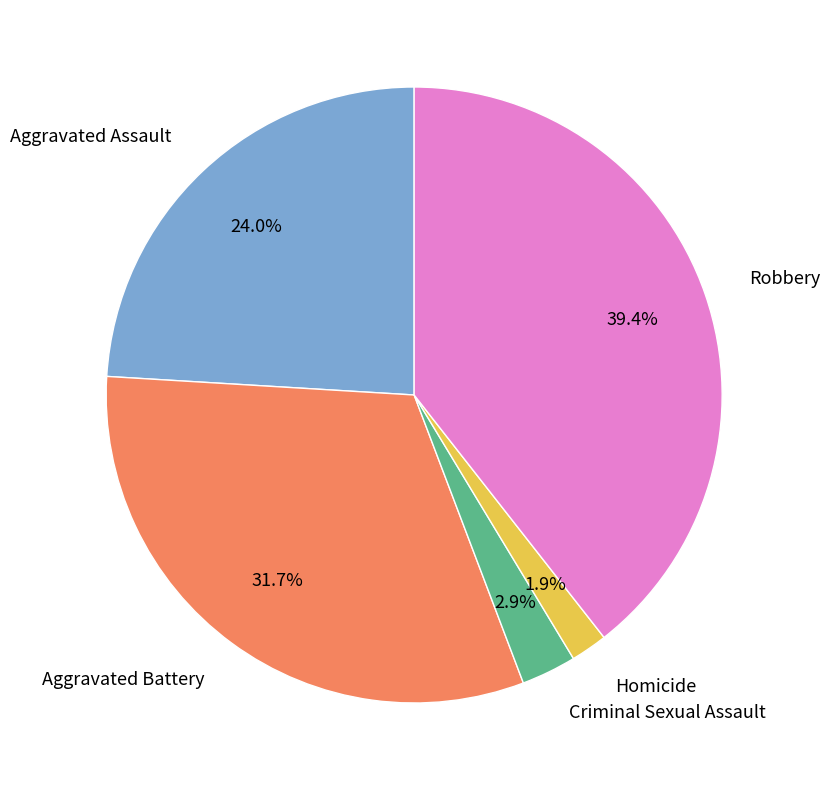

What percentage do Criminal Sexual Assault and Aggravated Battery together represent?

34.6%